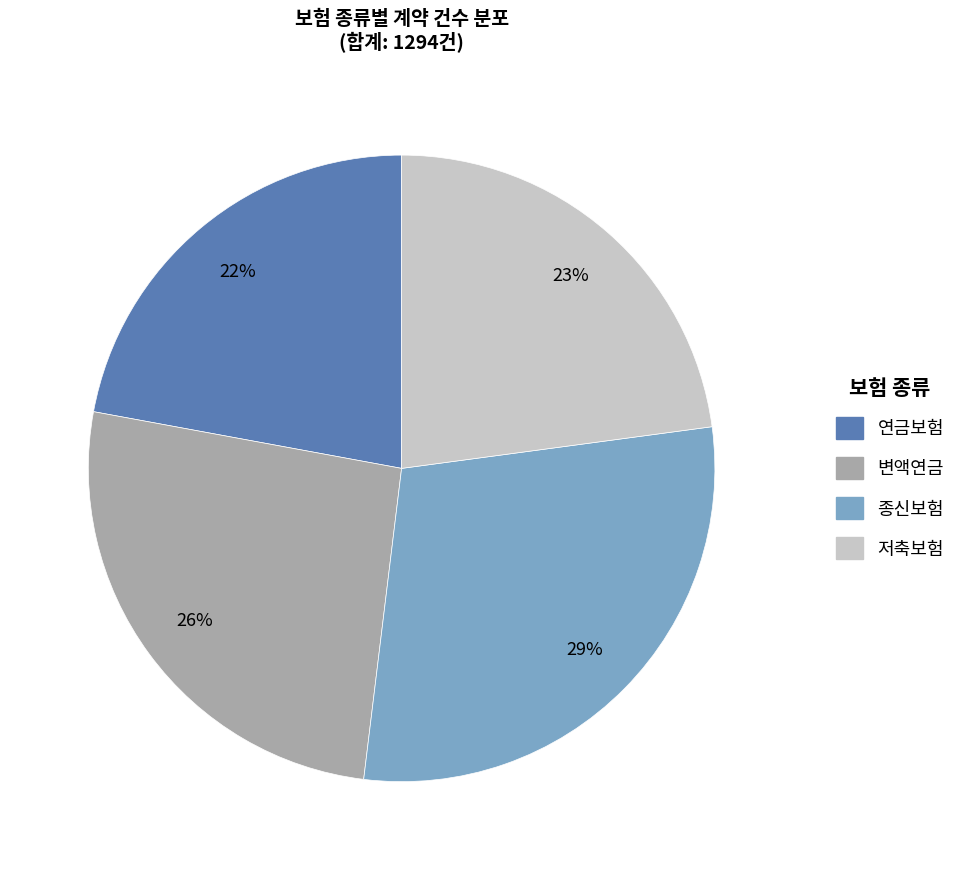

Rank the categories by value from lowest to highest.

연금보험, 저축보험, 변액연금, 종신보험